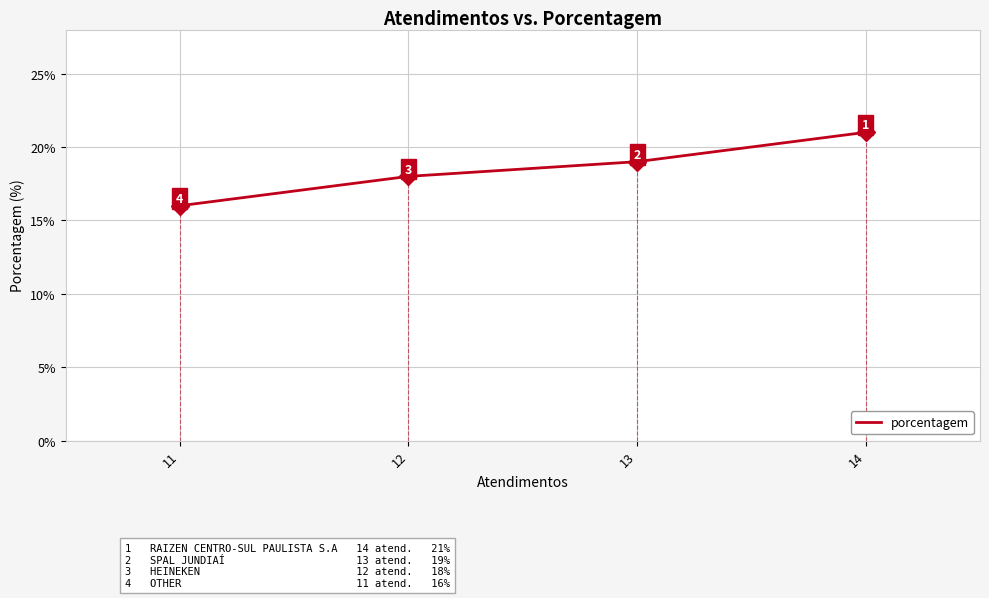

What is the change in value from 14 to 13?

-2